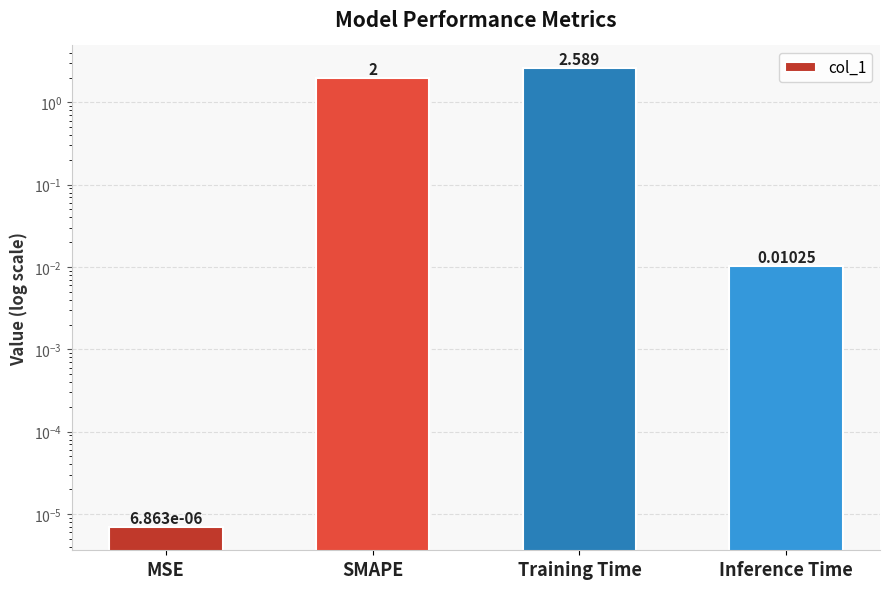

How many series are shown in this chart?

1